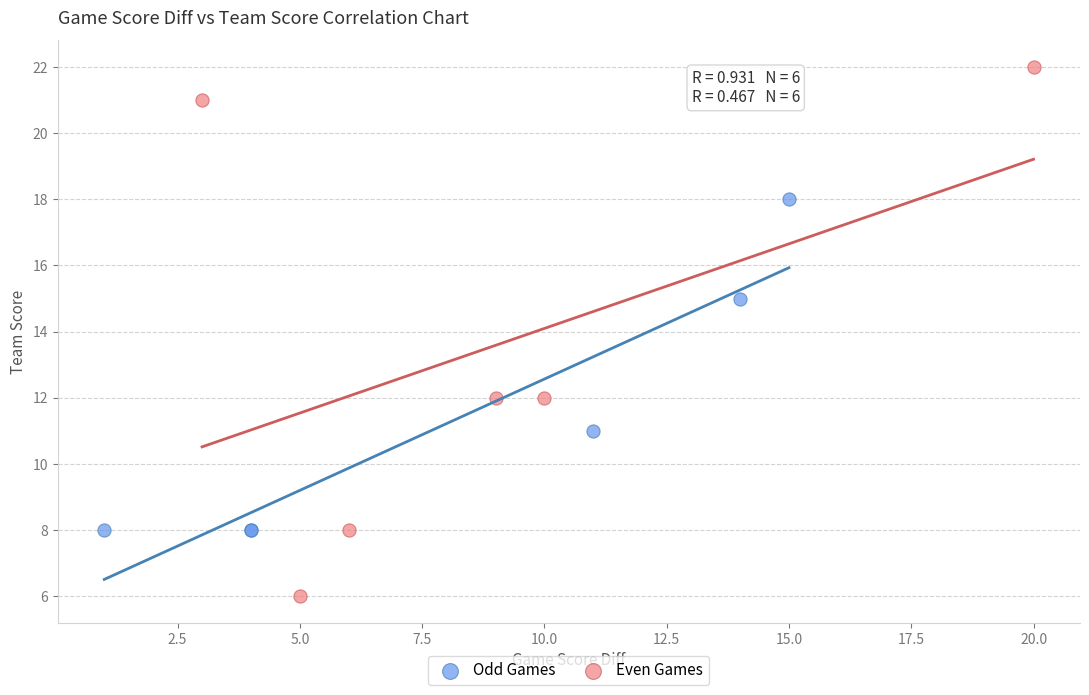

Which series contains the highest Y value?

Even Games